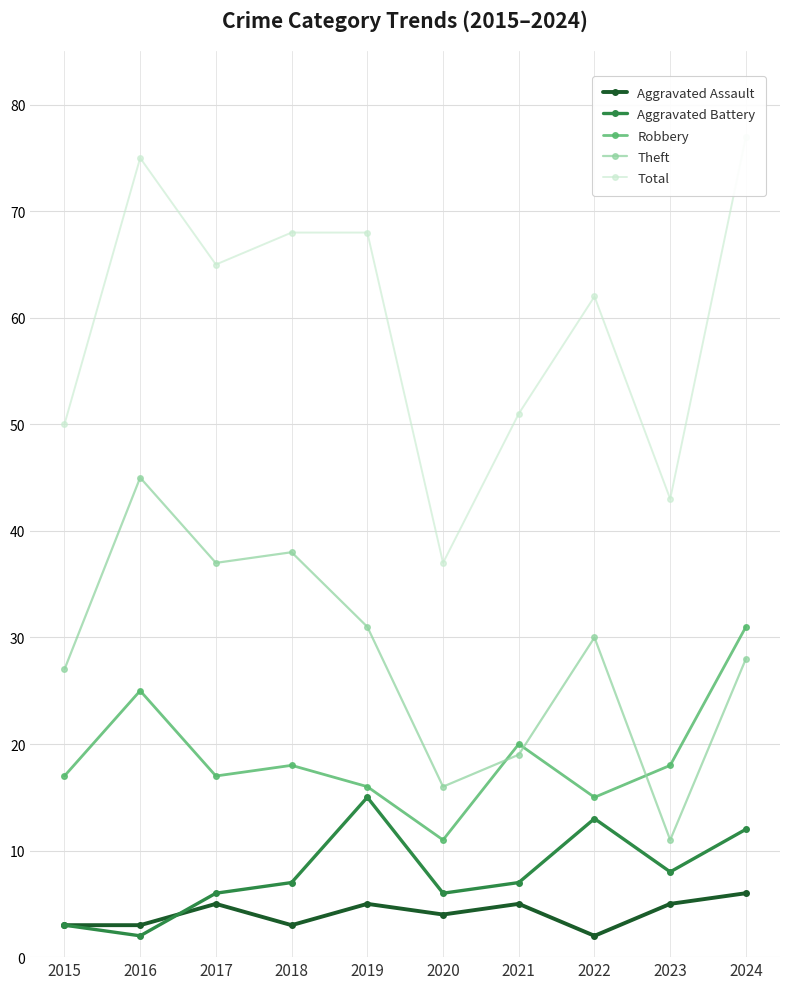

Is this an area chart (filled region under the line)?

No